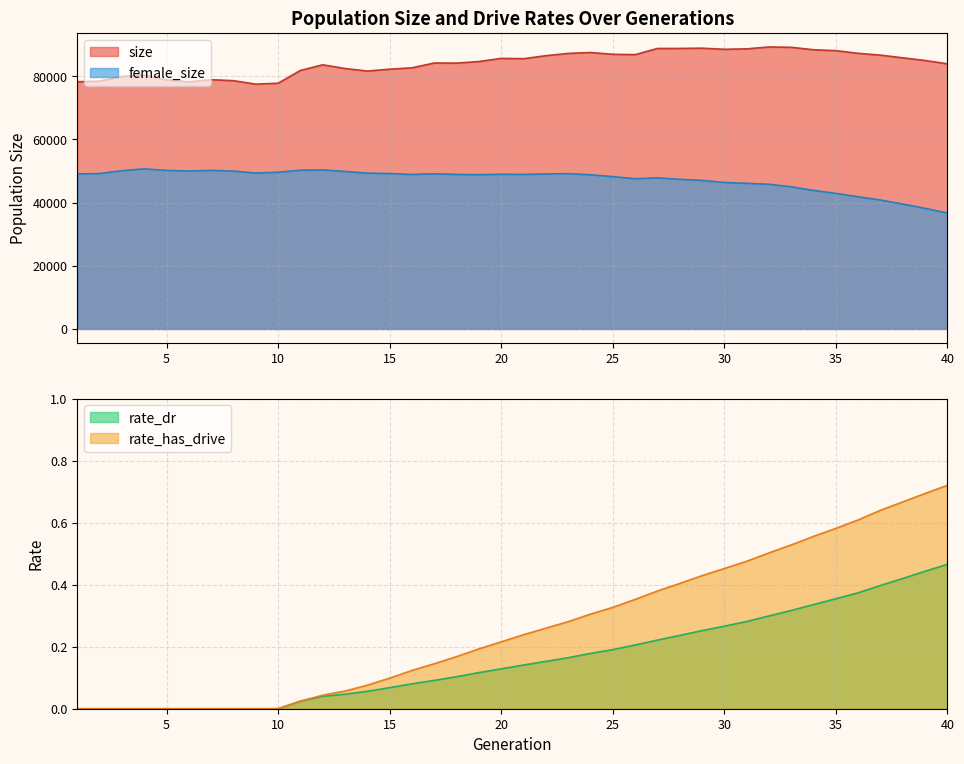

How many lines are shown in the chart?

4